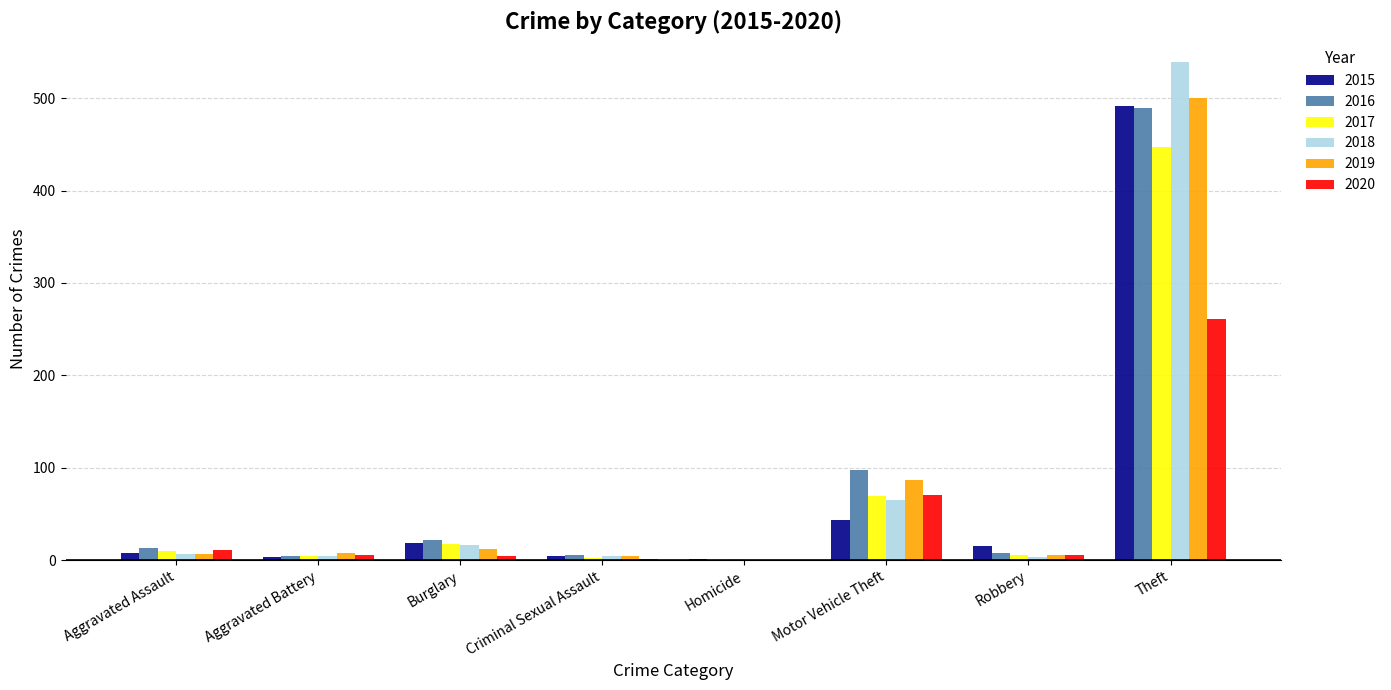

The 2018 series shows 16 at Burglary. True or false?

True